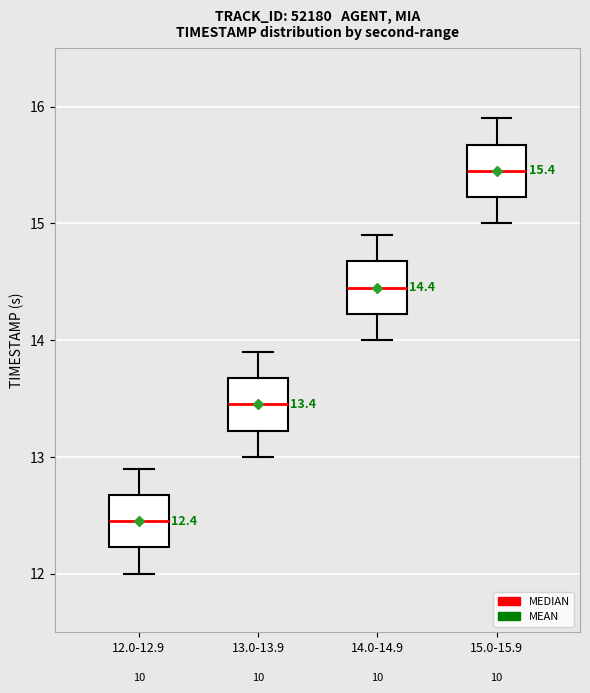

Which box has the highest median line?

15.0-15.9